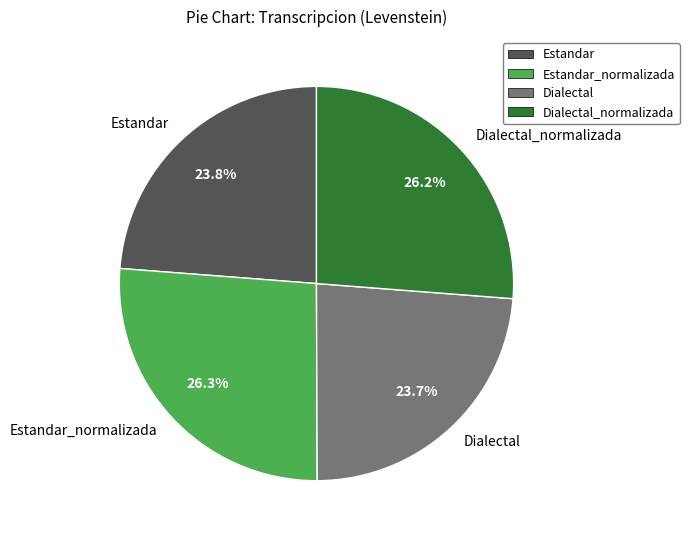

How many segments does this pie chart have?

4